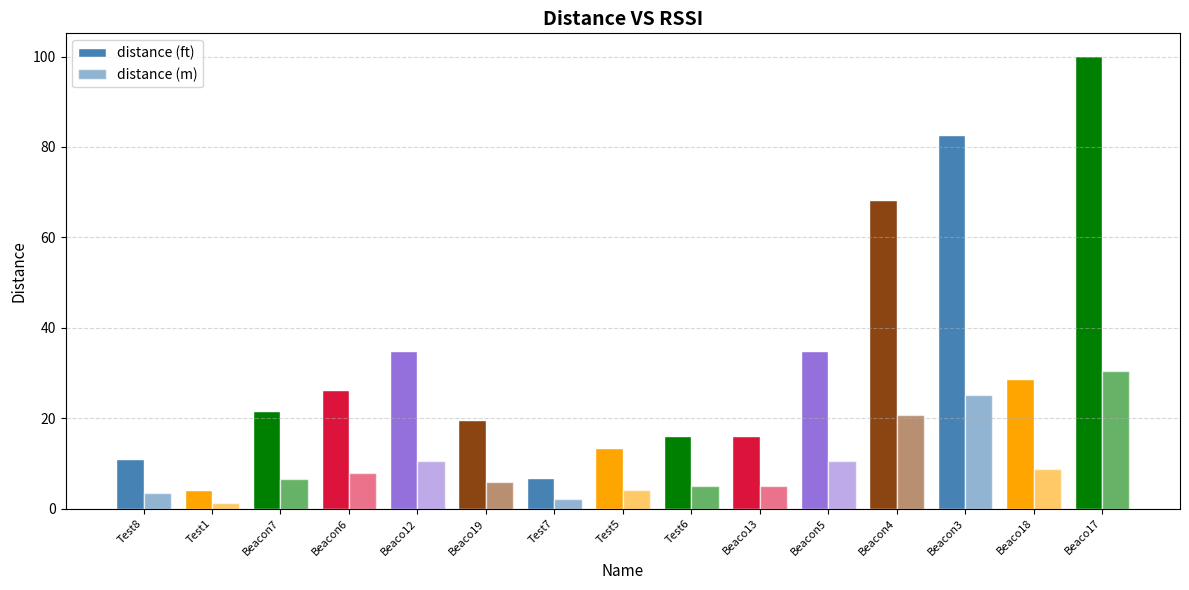

Reading left to right, extract all data points from this chart.

distance (ft): Test8=11.0	Test1=4.2	Beacon7=21.6	Beacon6=26.1	Beaco12=34.9	Beaco19=19.6	Test7=6.8	Test5=13.4	Test6=16.2	Beaco13=16.2	Beacon5=34.9	Beacon4=68.2	Beacon3=82.7	Beaco18=28.8	Beaco17=100.1
distance (m): Test8=3.4	Test1=1.3	Beacon7=6.6	Beacon6=8.0	Beaco12=10.6	Beaco19=6.0	Test7=2.1	Test5=4.1	Test6=4.9	Beaco13=4.9	Beacon5=10.6	Beacon4=20.8	Beacon3=25.2	Beaco18=8.8	Beaco17=30.5